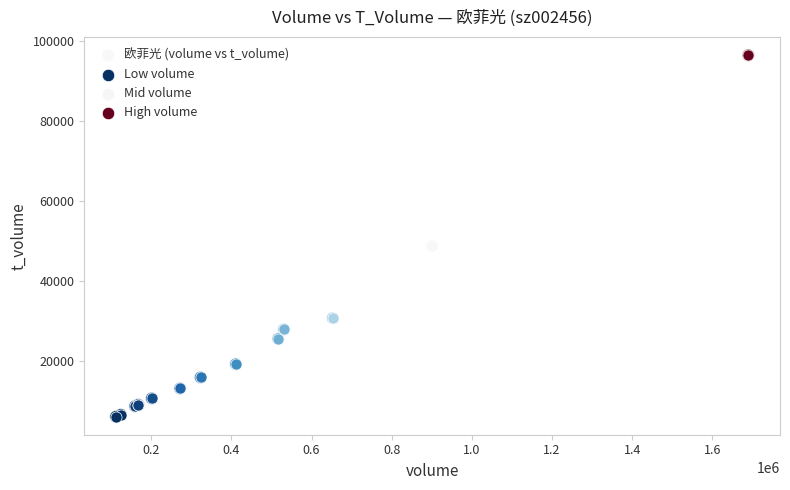

What Y value in the scatter plot is closest to 51268?

48831